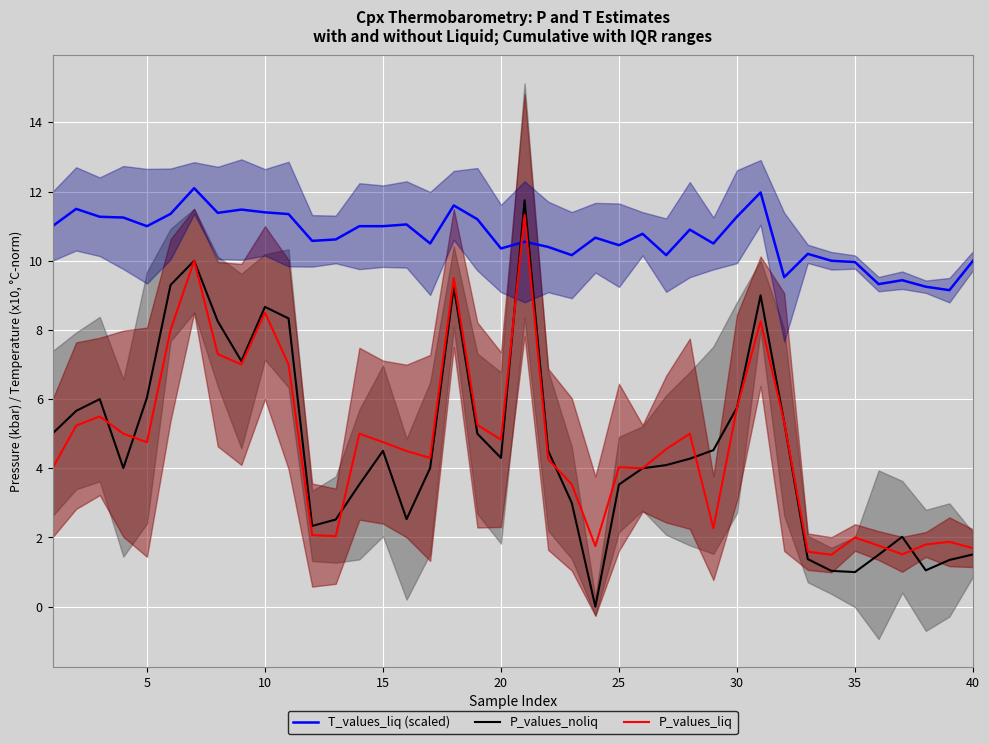

How many intersections are there between P_values_liq and T_values_liq (scaled)?

2